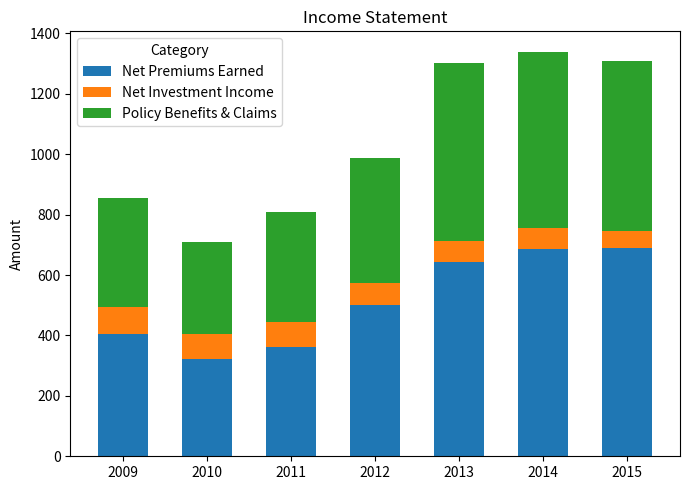

What is the lowest value of the Net Premiums Earned series?

322